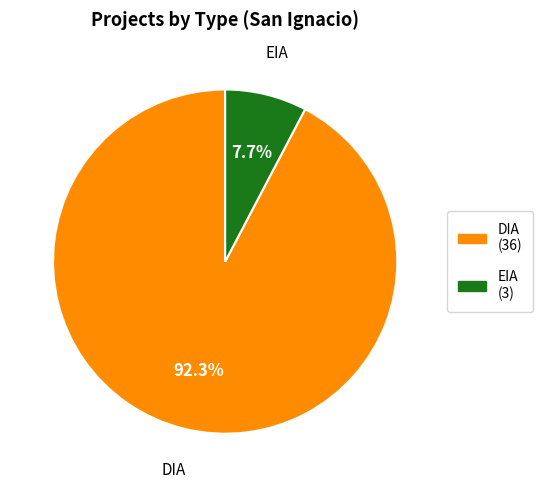

Which category has the smallest portion of the pie?

EIA